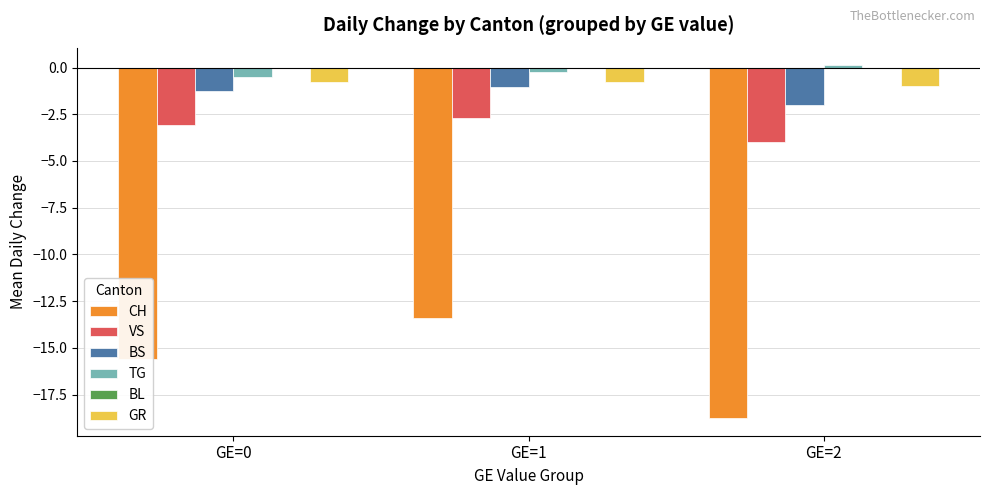

Does the chart contain any negative values?

Yes